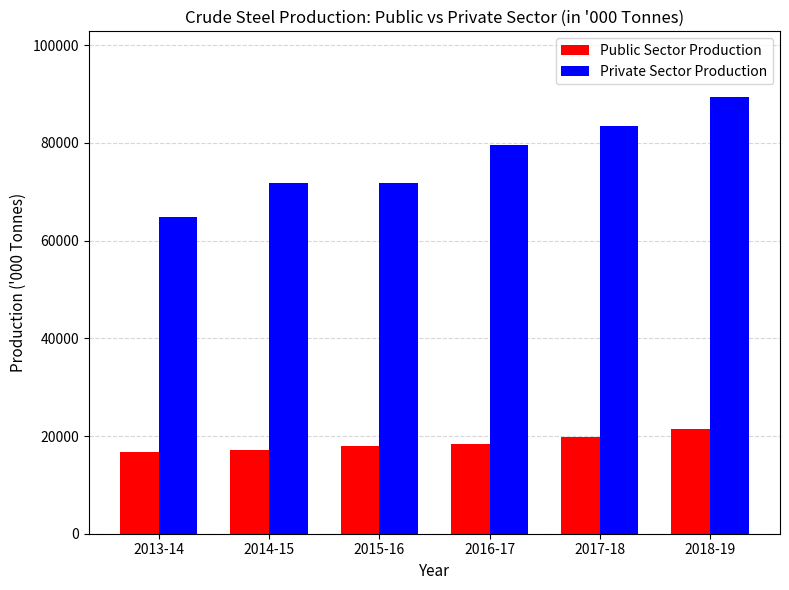

The value of Public Sector Production at 2015-16 is 17920. True or false?

True